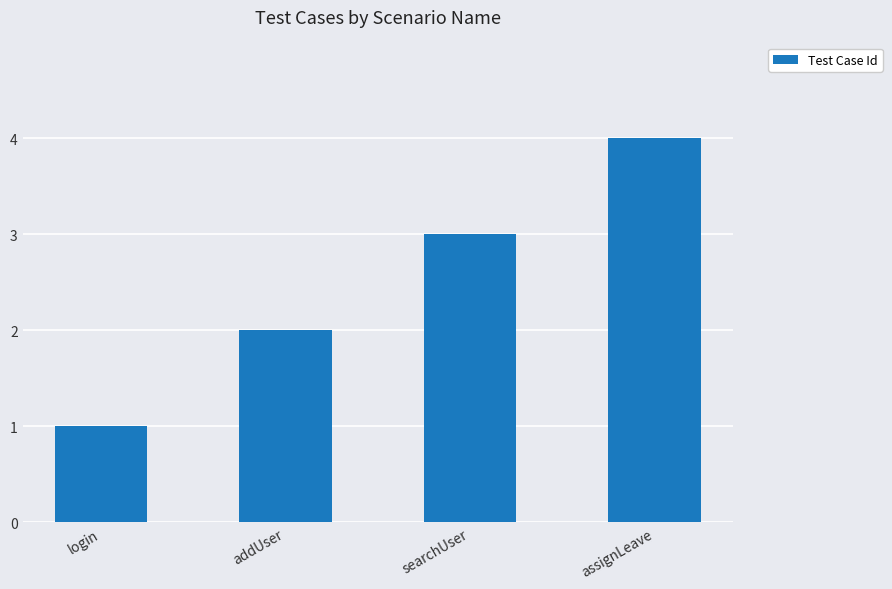

How many series are shown in this chart?

1